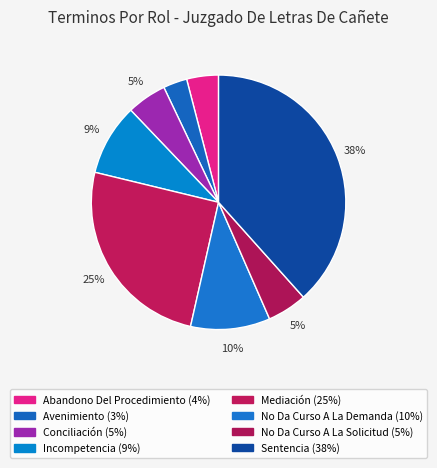

To the nearest percent, what is the difference between the Abandono Del Procedimiento and No Da Curso A La Solicitud slice percentages?

1%